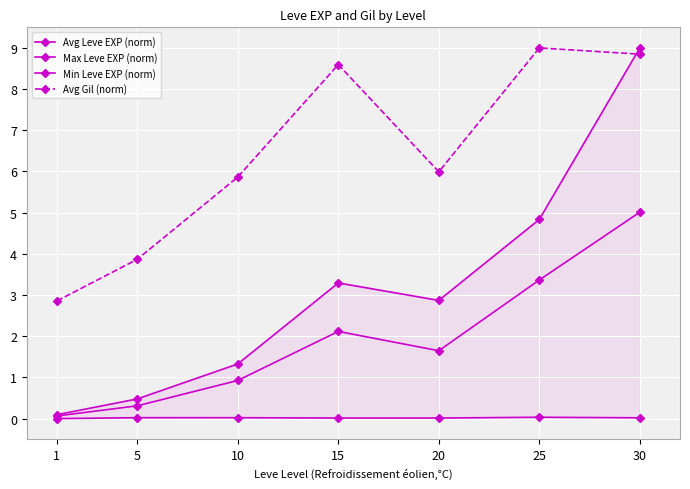

How many lines are shown in the chart?

4